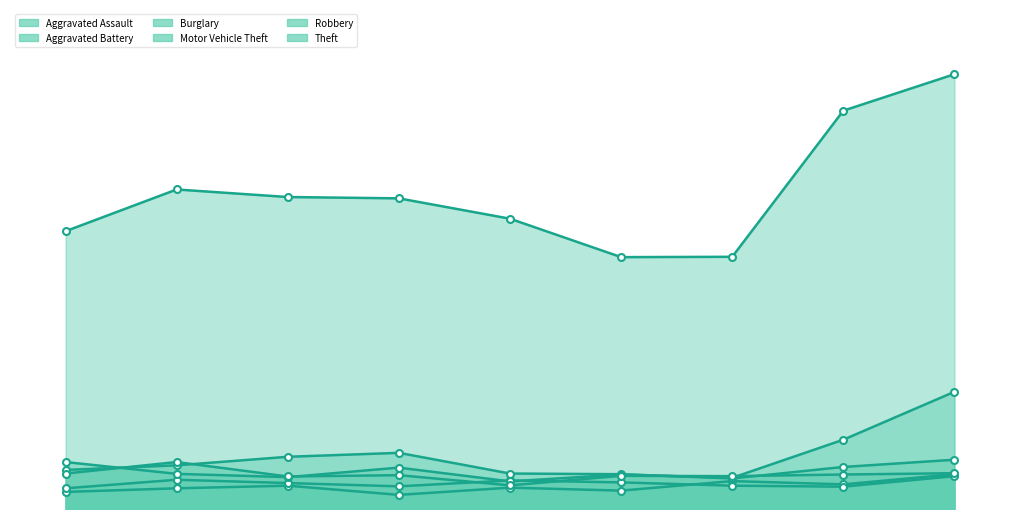

What is the value of the Aggravated Battery point at the 6th from the left?

81